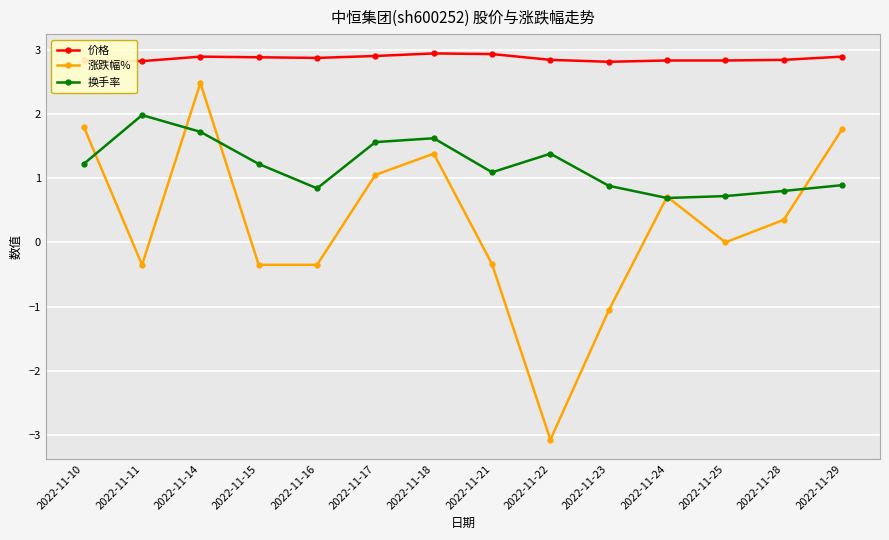

What is the difference between the second highest and minimum values in the 换手率 series?

1.0